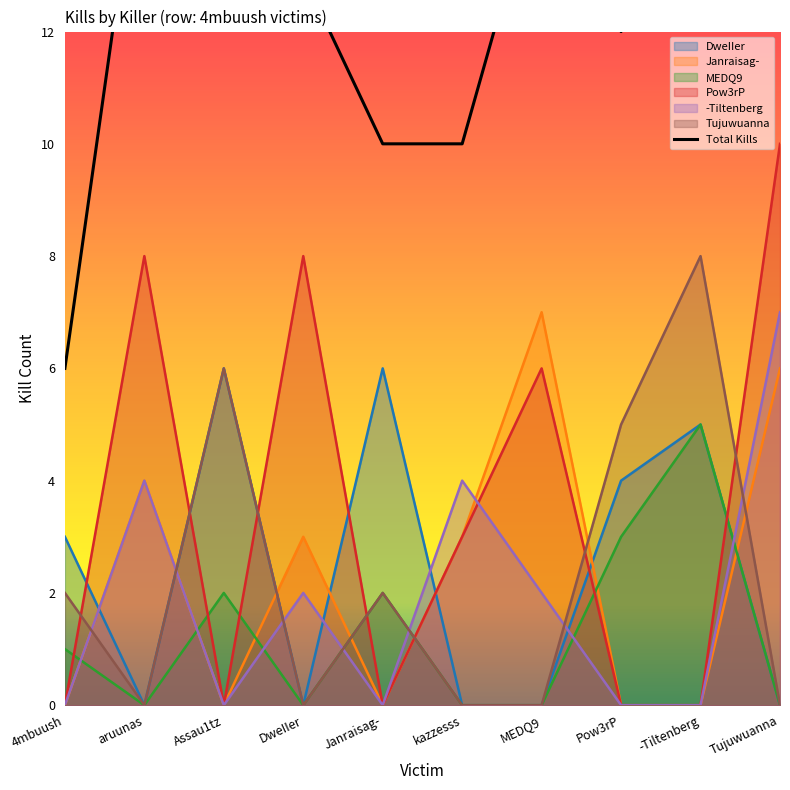

Between which two adjacent categories do DweIIer and Pow3rP first intersect?

4mbuush and aruunas